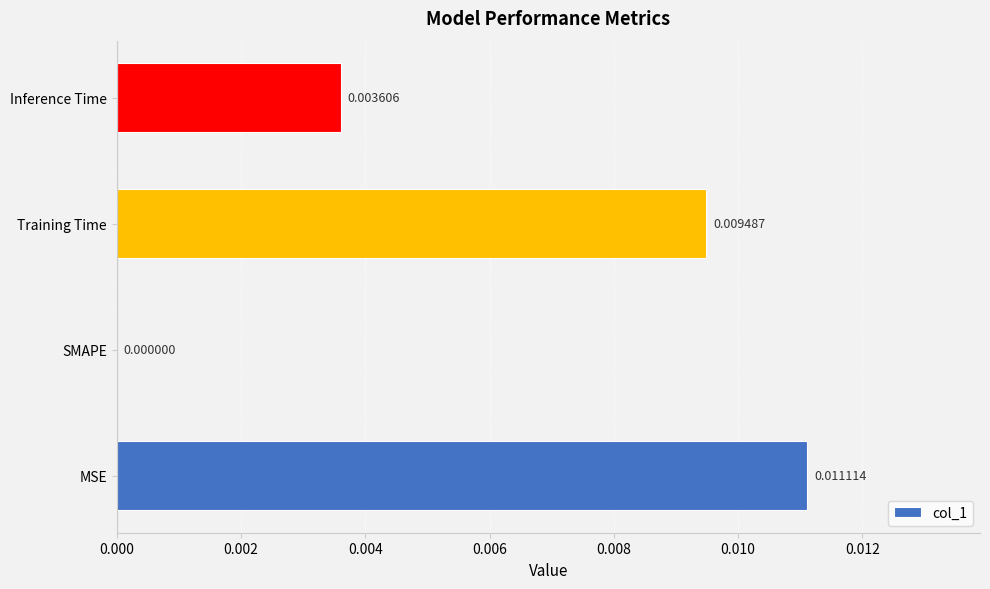

At which label is the value closest to 0?

SMAPE